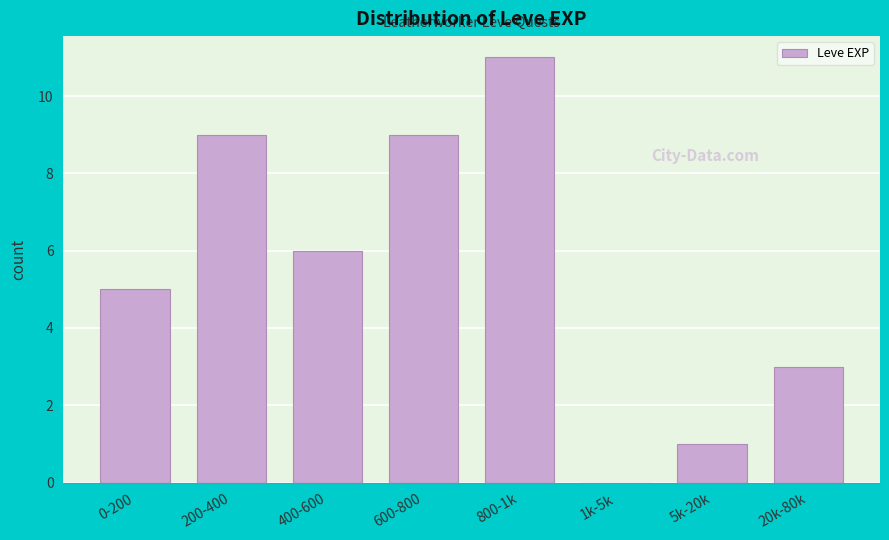

Reading left to right, extract all data points from this chart.

0-200=5	200-400=9	400-600=6	600-800=9	800-1k=11	1k-5k=0	5k-20k=1	20k-80k=3